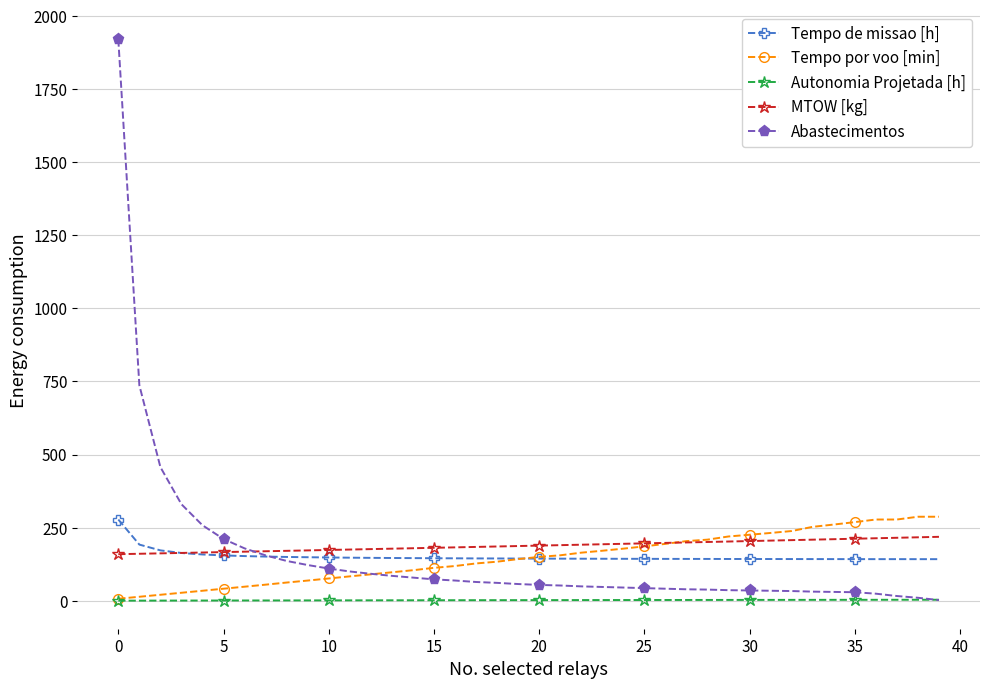

True or false: Autonomia Projetada [h] and Tempo de missao [h] cross at least once.

False